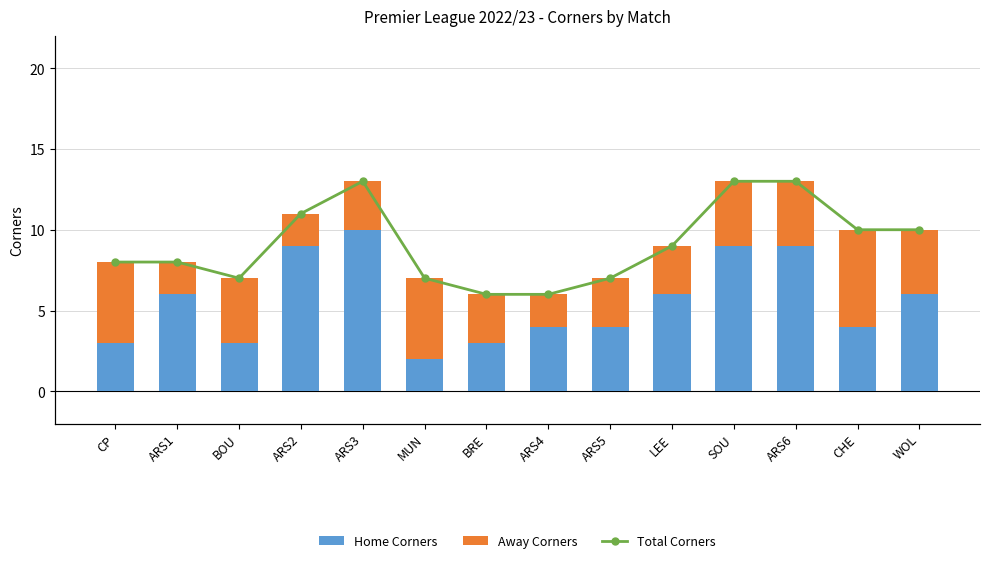

What is the difference between the second highest and second lowest values in the Total Corners series?

7